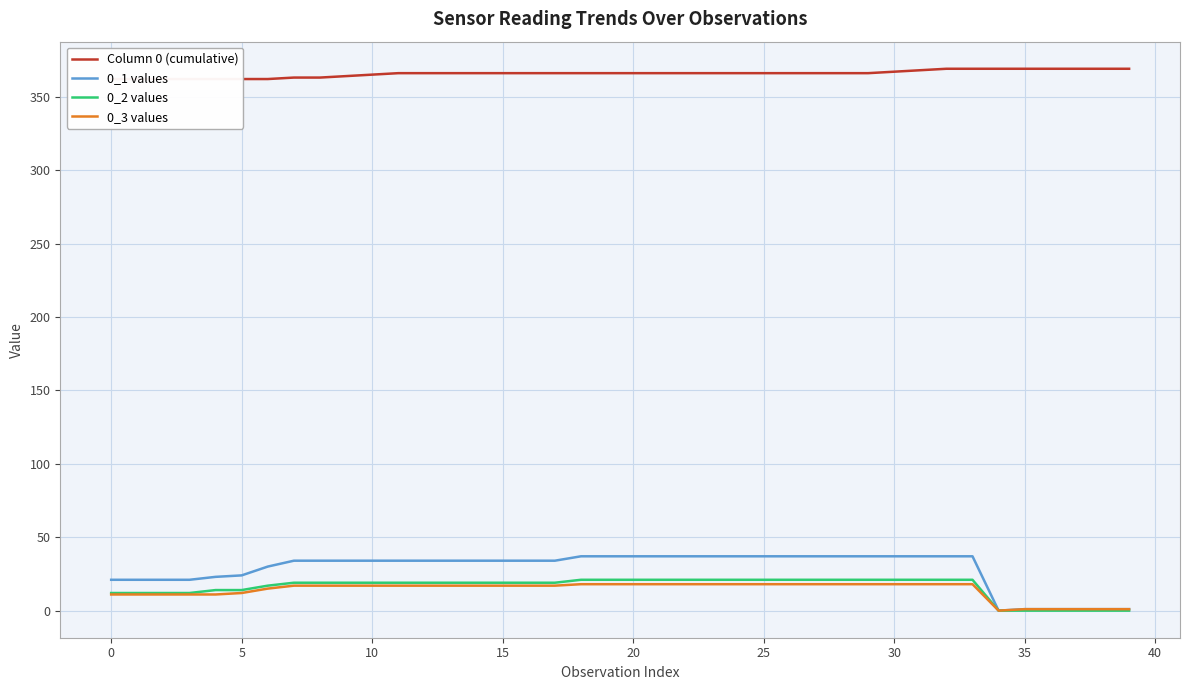

What is the sum of the 0_1 values values at 37 and 30?

38